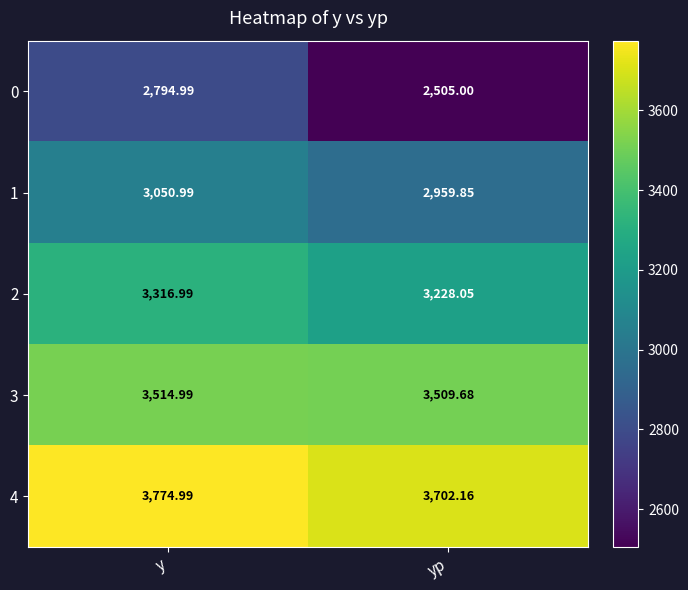

Where is 0 nearest to the value 2649?

yp